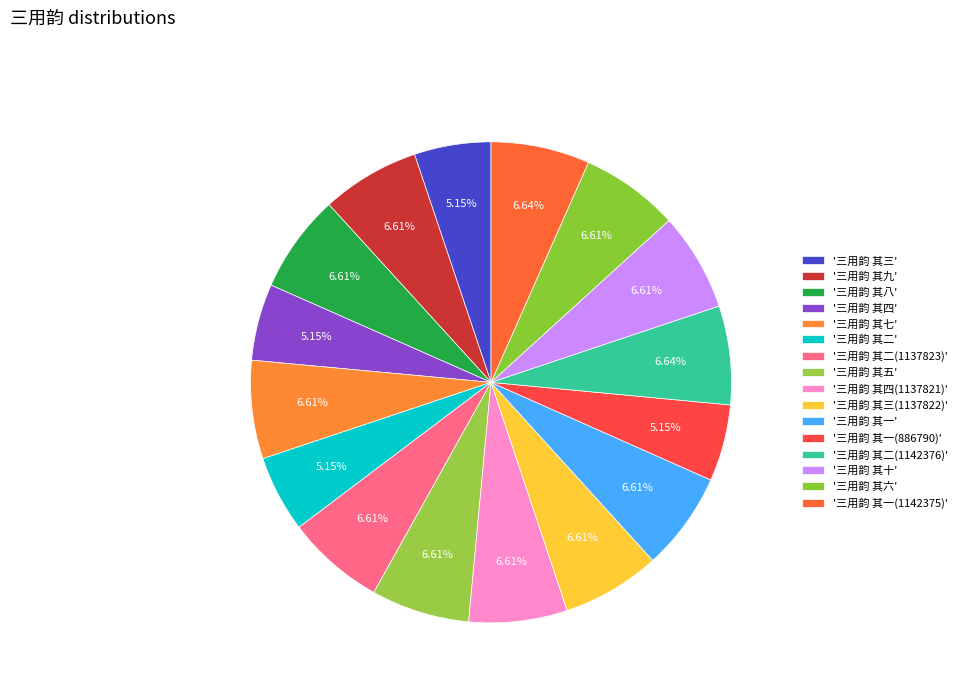

What is the smallest slice in the pie chart?

三用韵 其四